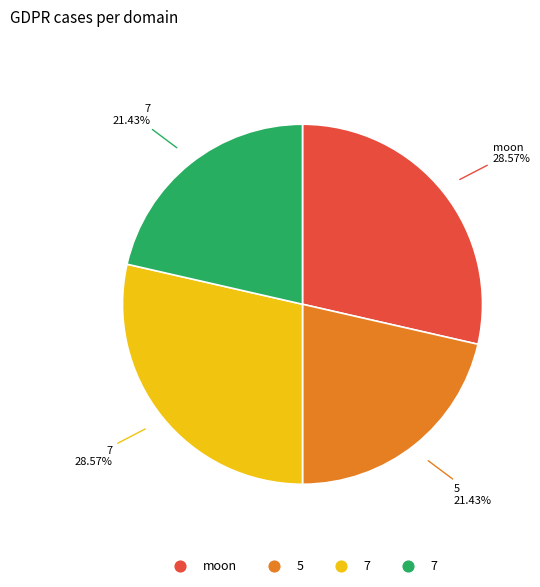

Does any single category account for the majority?

No